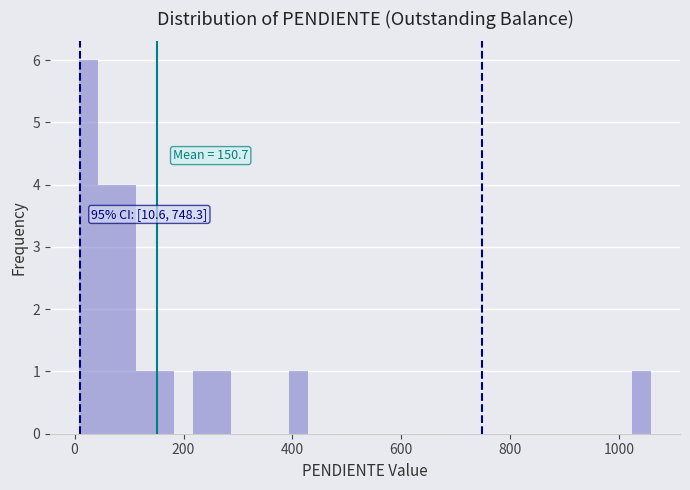

Around what value on the x-axis is the tallest bar? Give the approximate position of its centre, as read against the axis.

20